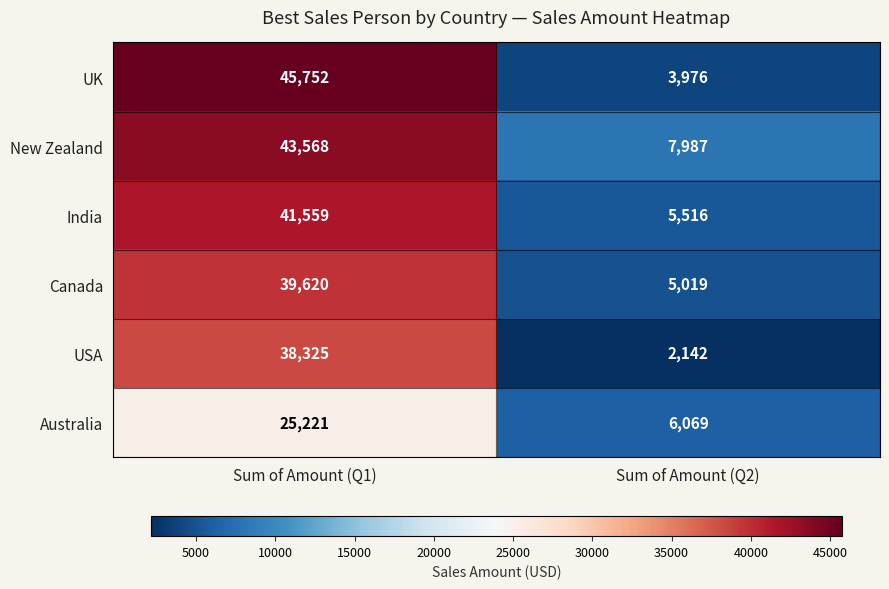

Which series has the largest range (max minus min)?

UK